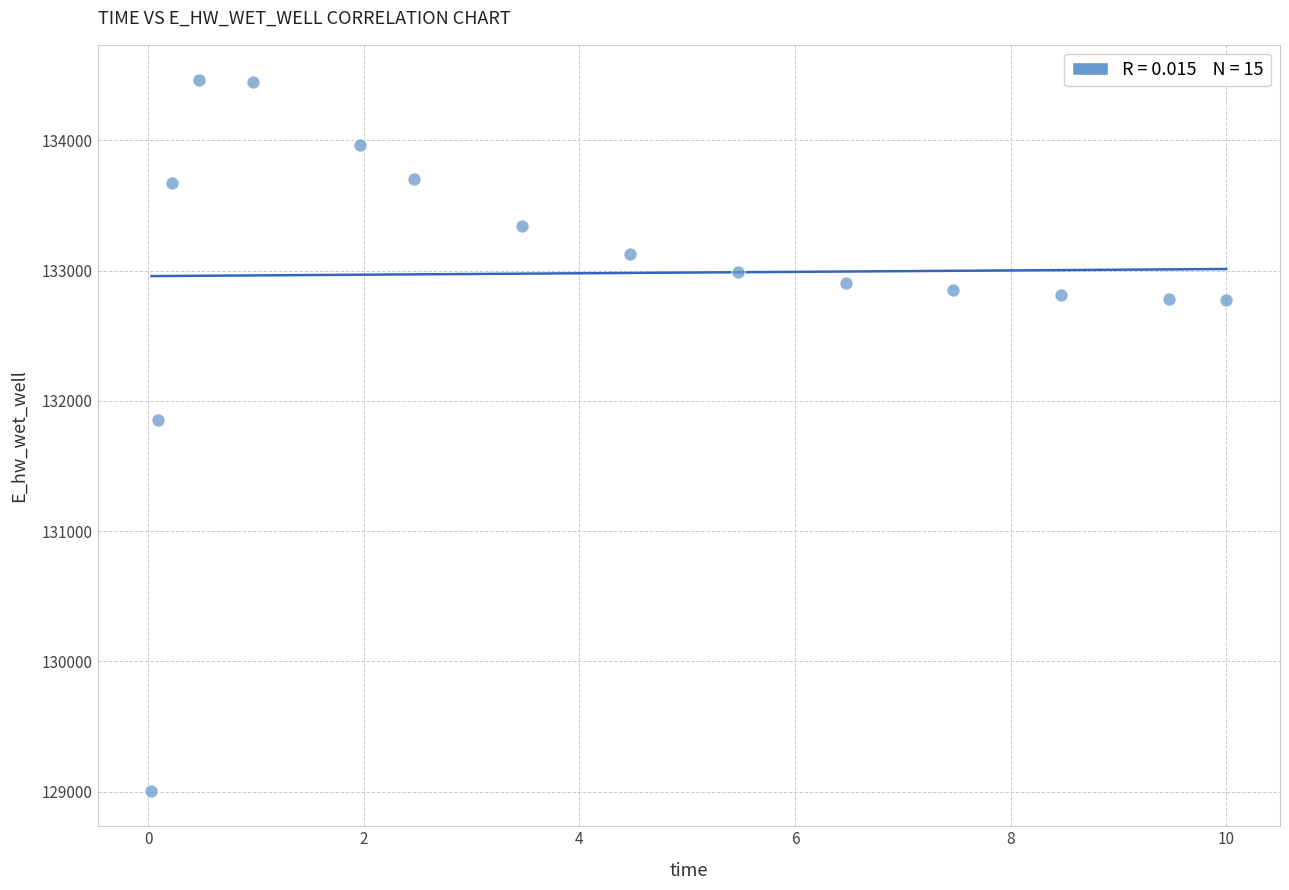

What Y value in the scatter plot is closest to 131734?

131852.2